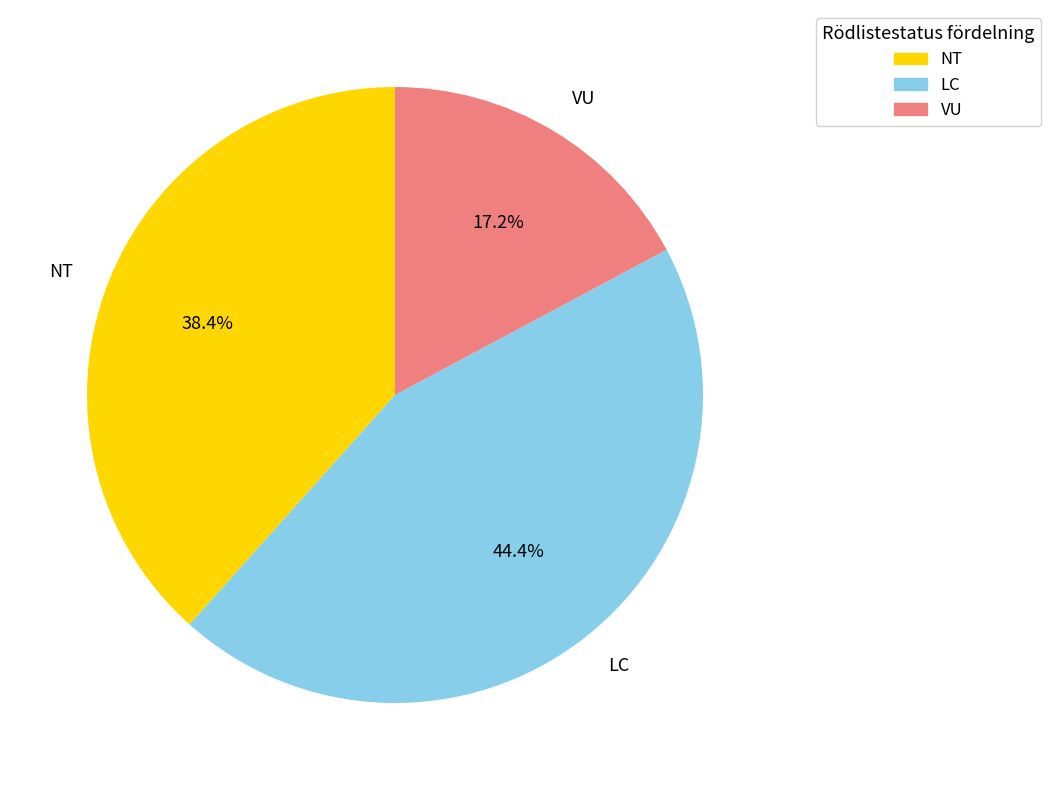

What is the largest slice in the pie chart?

LC